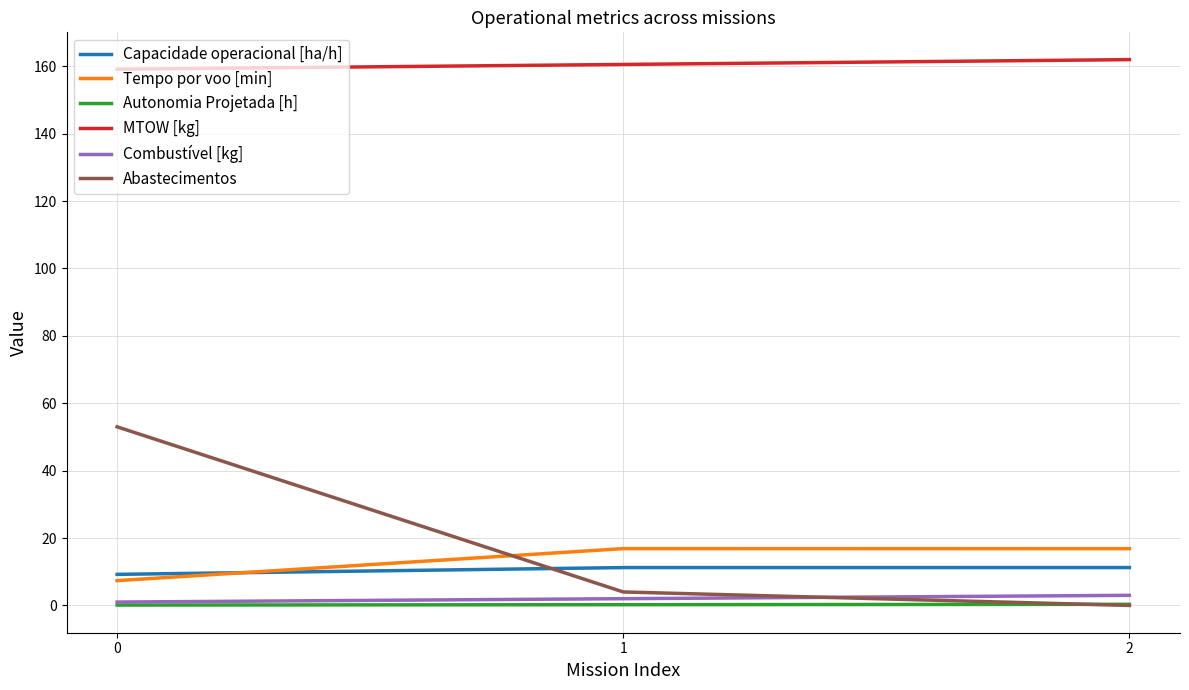

What are all the series names shown in the legend?

Capacidade operacional [ha/h], Tempo por voo [min], Autonomia Projetada [h], MTOW [kg], Combustível [kg], Abastecimentos